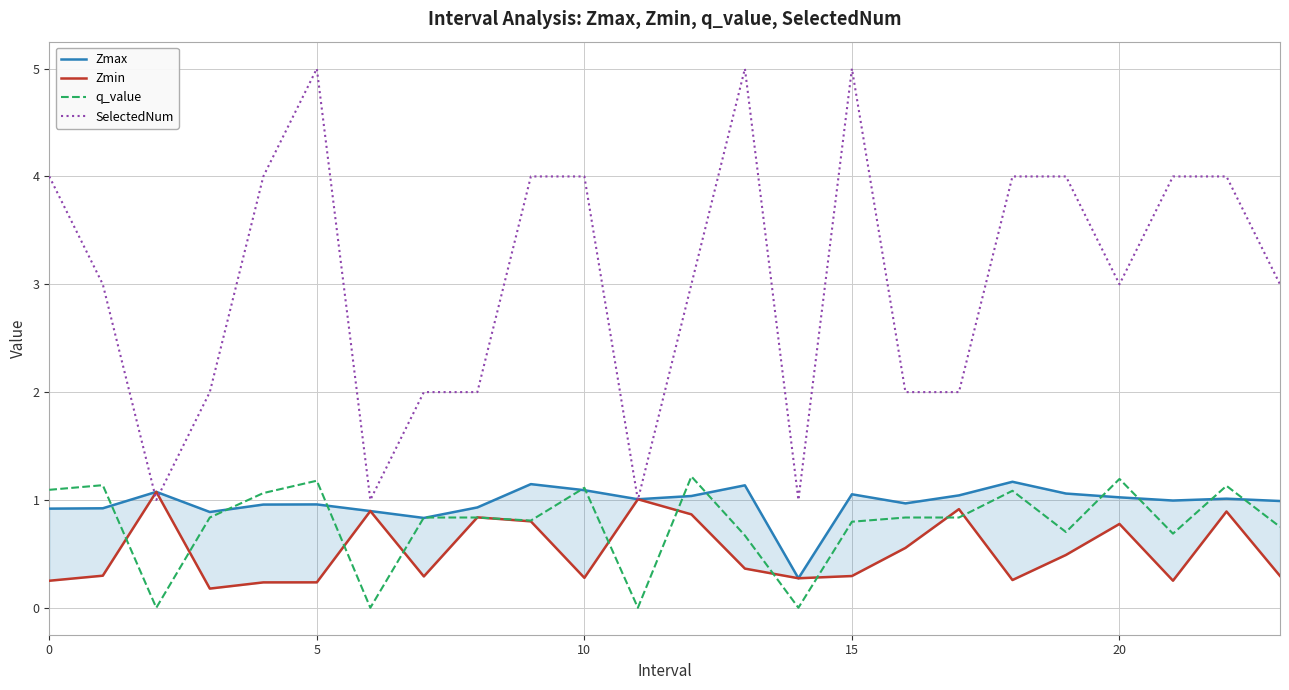

What is the lowest value of the Zmax series?

0.3